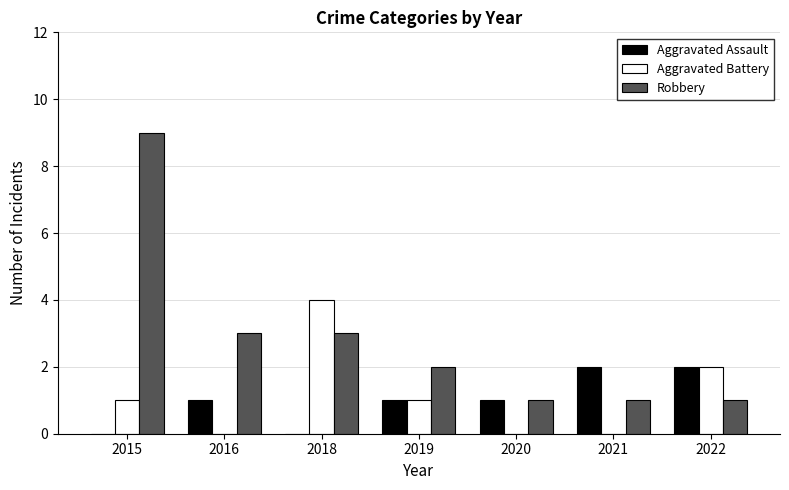

Which series changed the most between 2018 and 2021?

Aggravated Battery